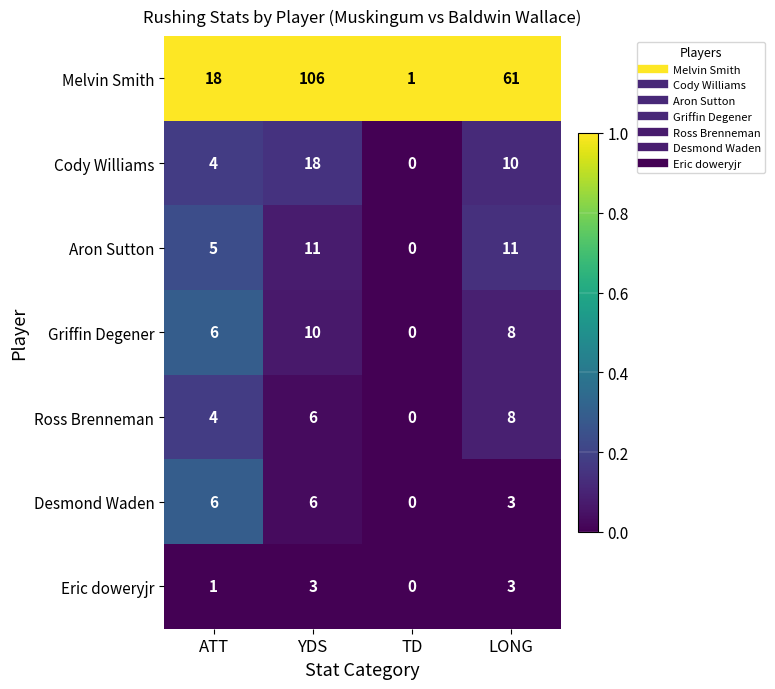

At which label is Cody Williams closest to 9?

LONG